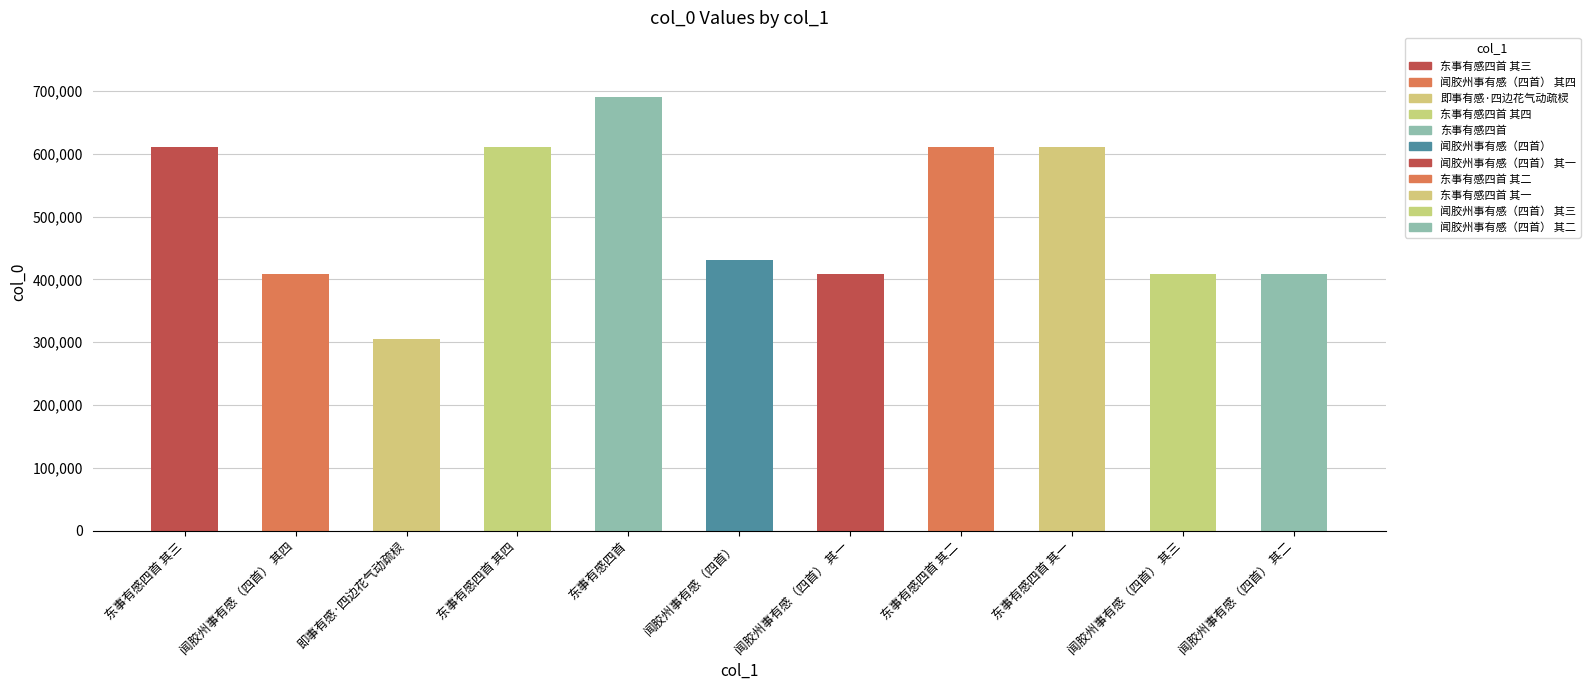

What is the difference between the values at 闻胶州事有感（四首） 其二 and 闻胶州事有感（四首）?

21971